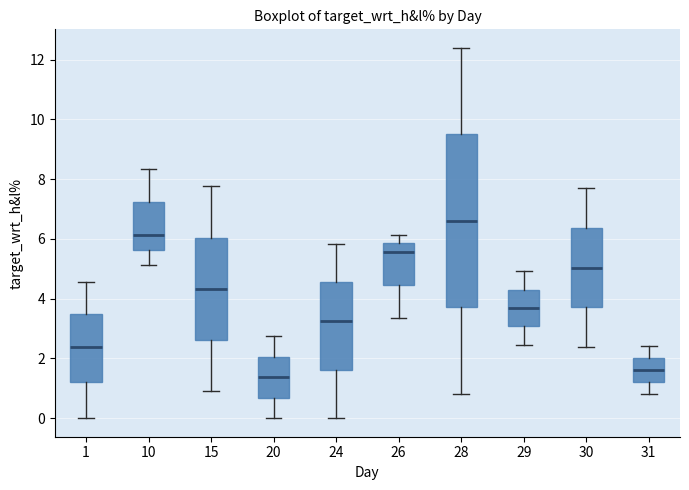

Comparing the boxes themselves (not the whiskers), which one is the tallest?

28